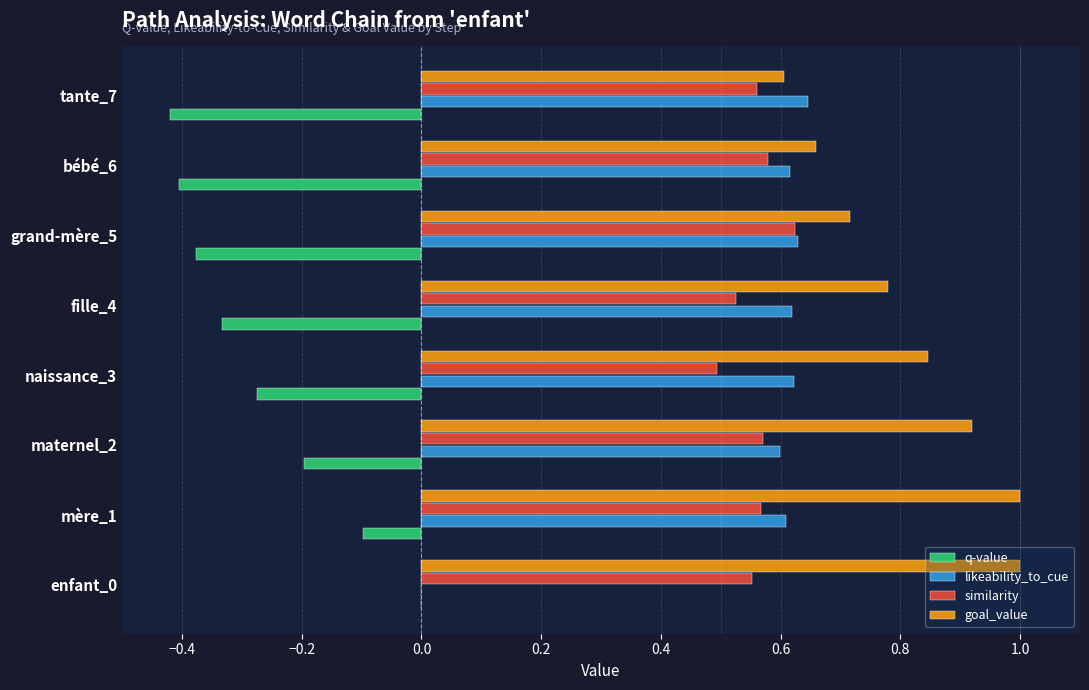

What is the total value across all series at enfant_0?

1.6